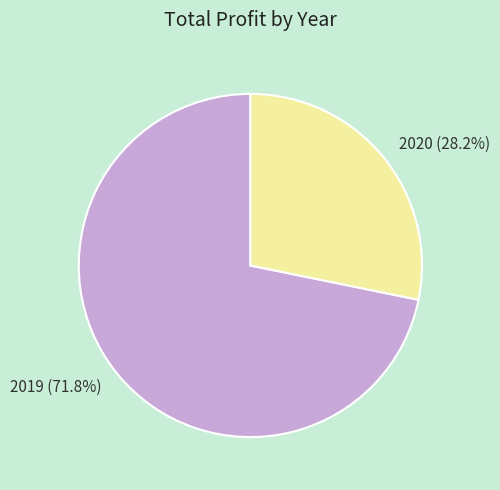

Is there a majority slice in this chart?

Yes